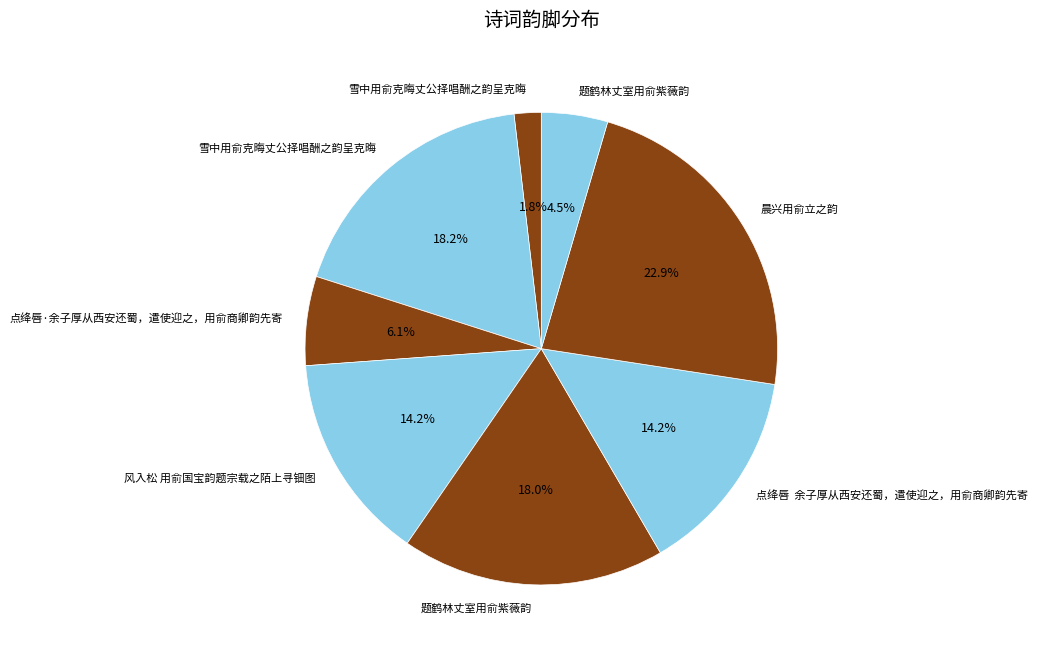

Count the number of slices in the pie.

8